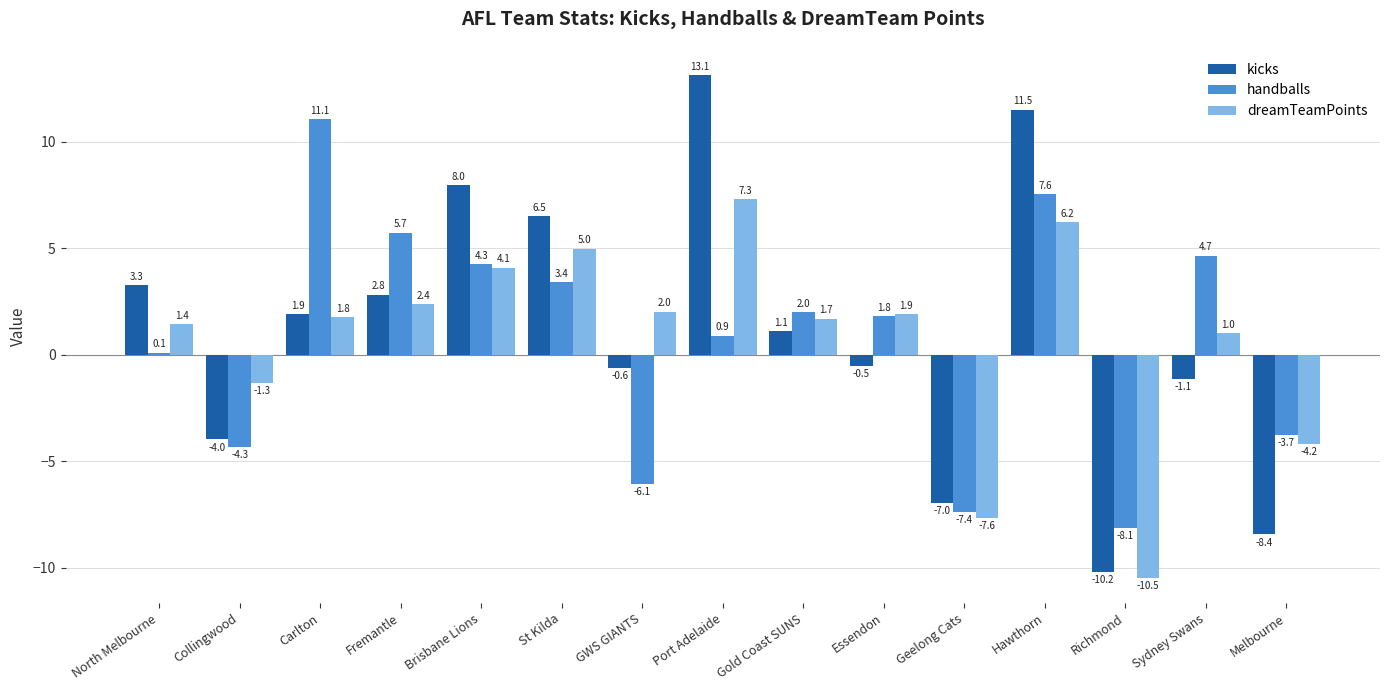

How many distinct data groups are displayed?

3